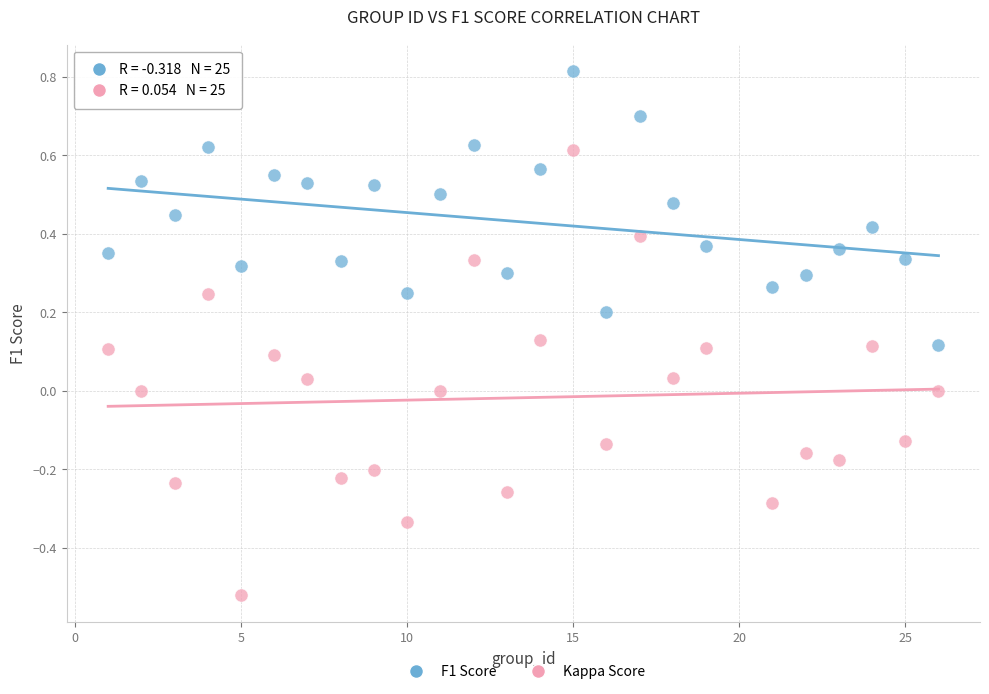

What is the X range (max minus min) for the scatter plot?

25.0